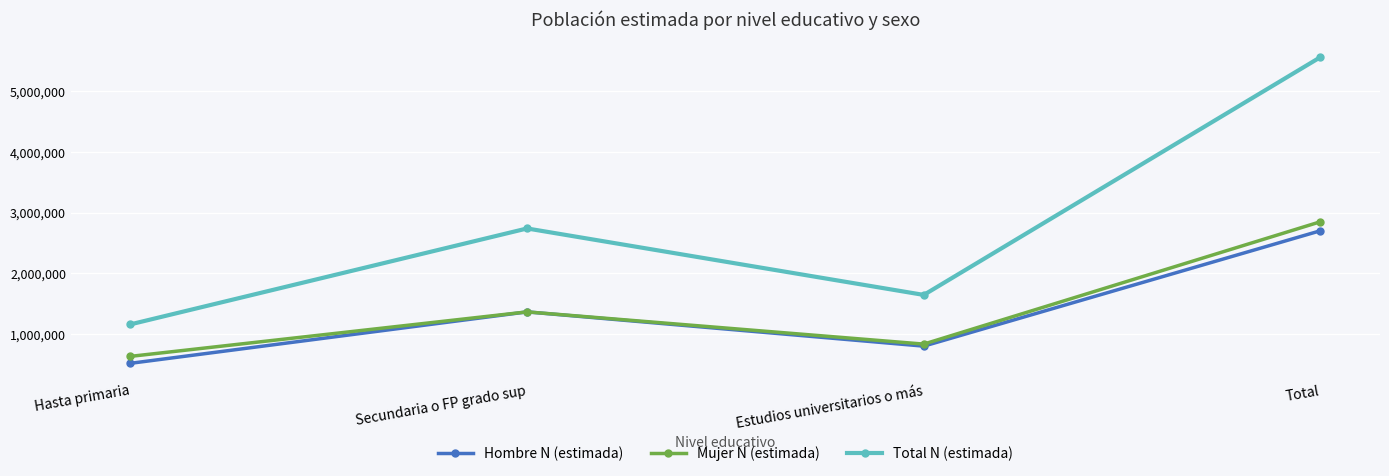

What is the average value of the Mujer N (estimada) series?

1425047